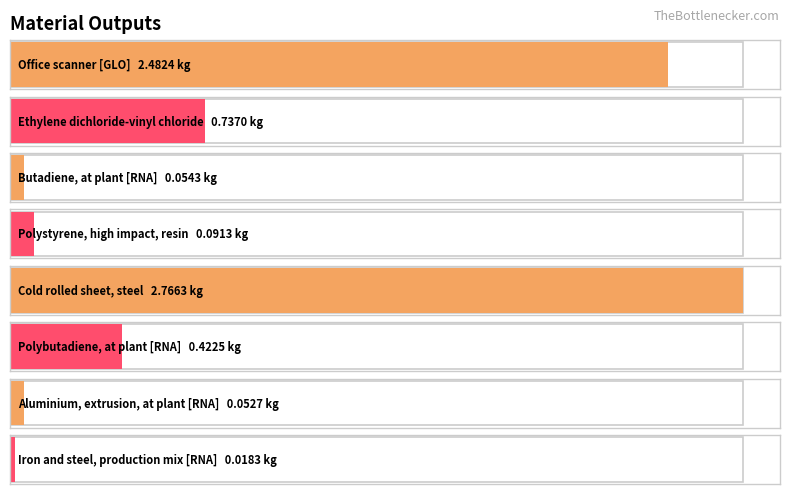

What is the difference between the values at Iron and steel, production mix [RNA] and Ethylene dichloride-vinyl chloride?

0.7